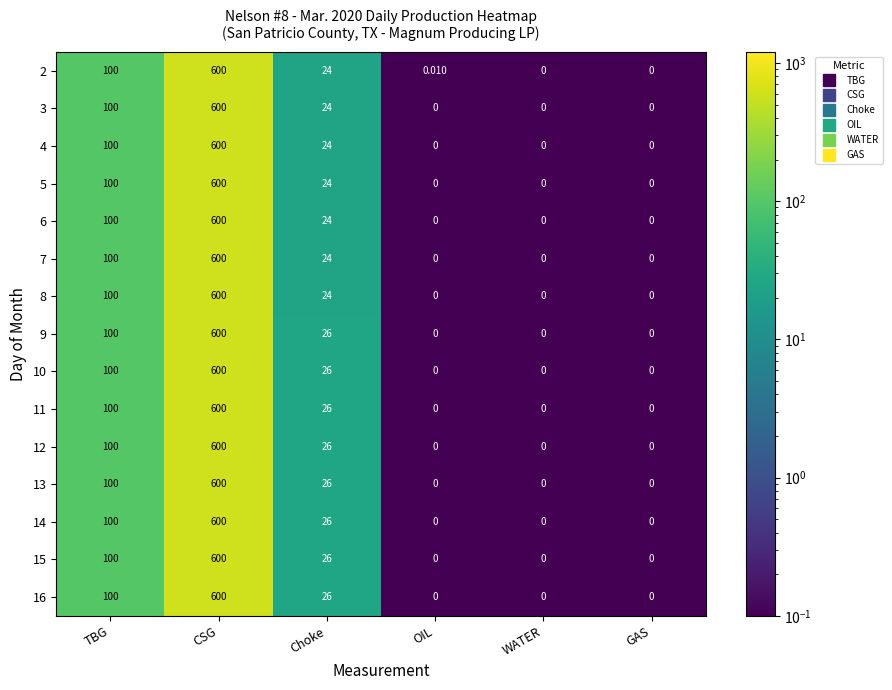

Which category has the highest value in the 16 series?

CSG